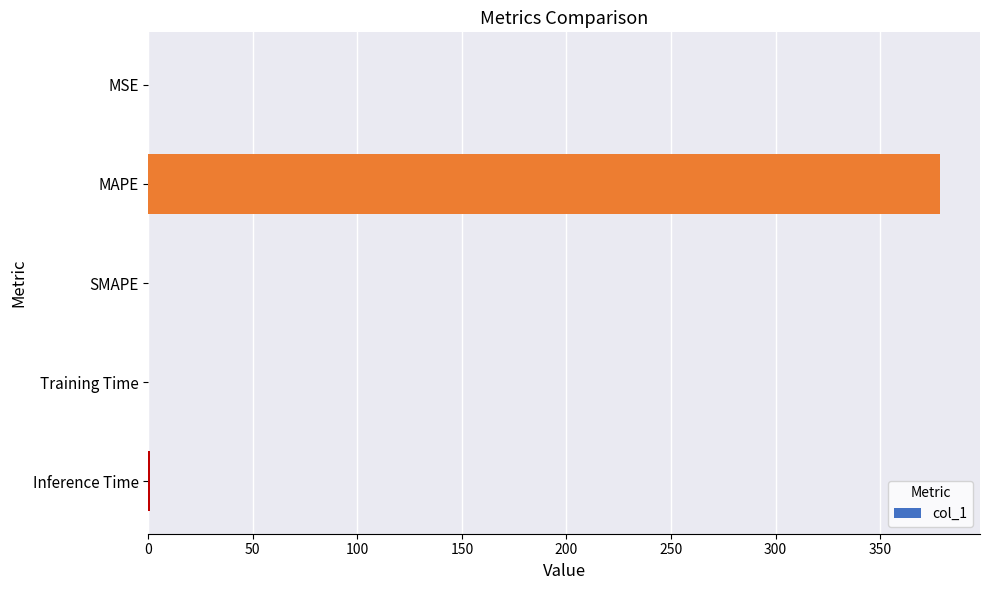

What is the sum of all values?

379.8